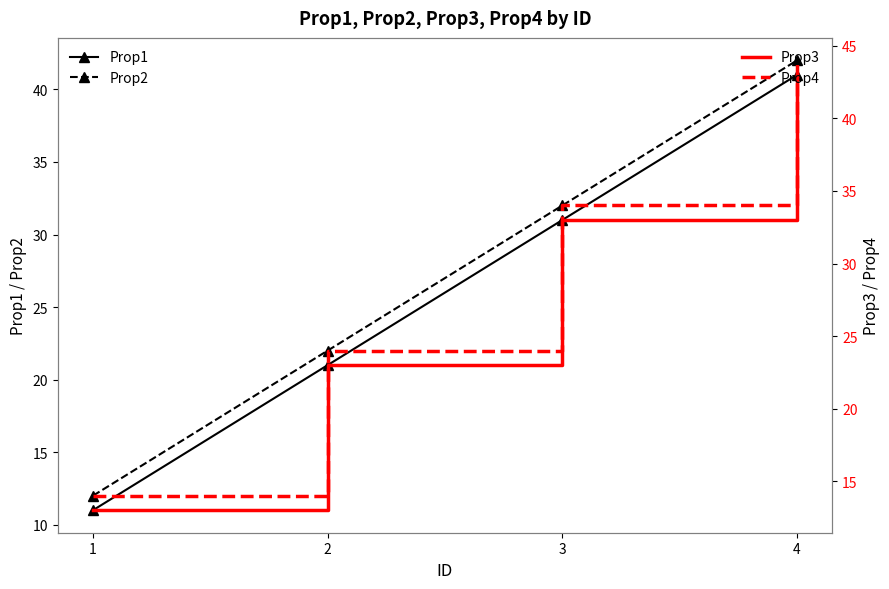

What is the sum of the Prop4 values at 4 and 1?

58